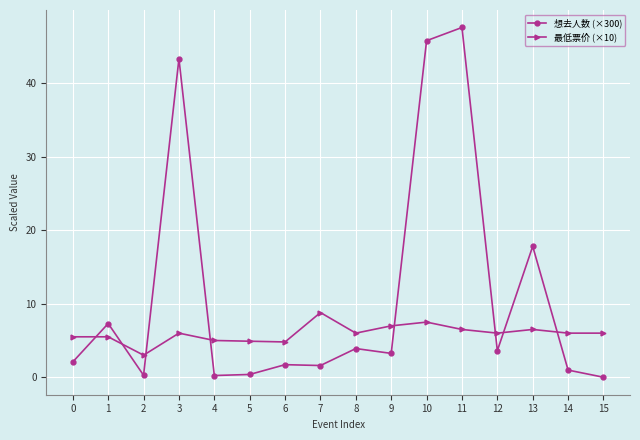

At which label does 最低票价 (×10) reach its minimum?

2